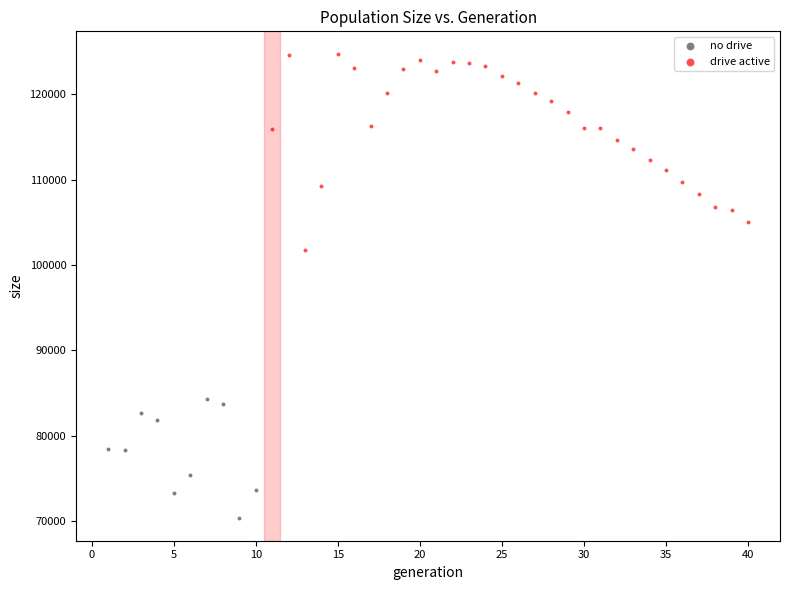

Which series reaches the minimum Y coordinate?

no drive